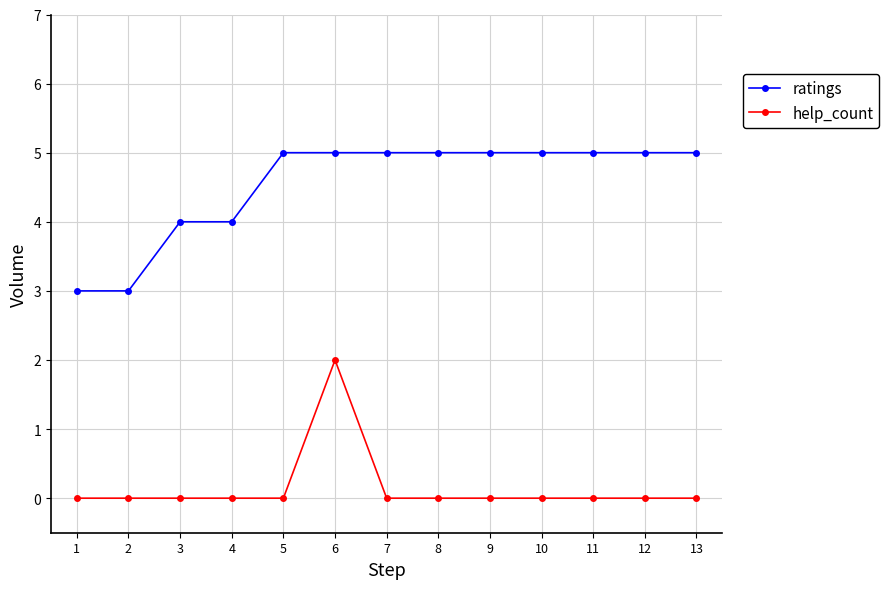

What is the maximum value shown in the chart?

5